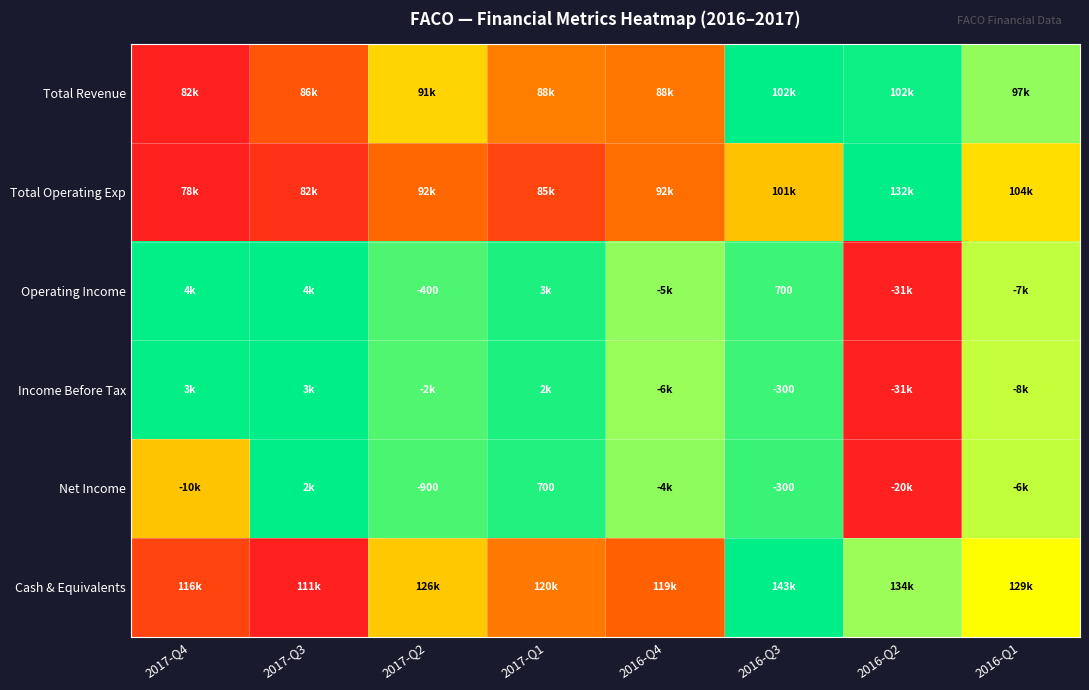

At which label is Total Operating Exp closest to 0?

2017-Q4